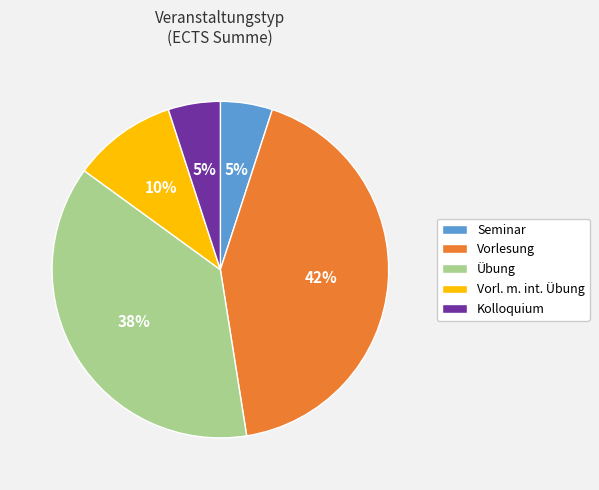

Combined, do Vorlesung and Kolloquium account for over 50%?

No